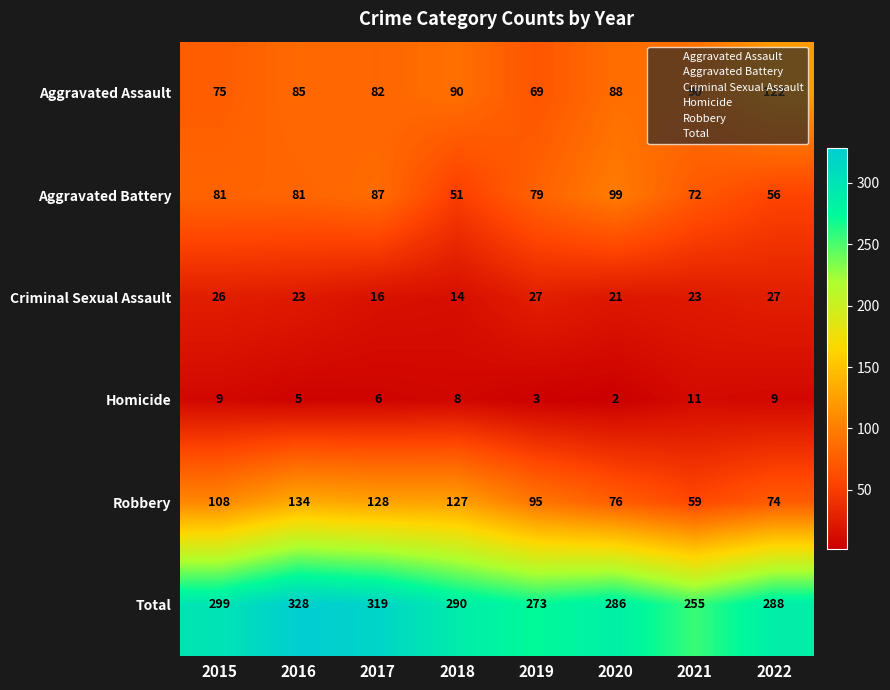

What is the sum of all Criminal Sexual Assault values?

177